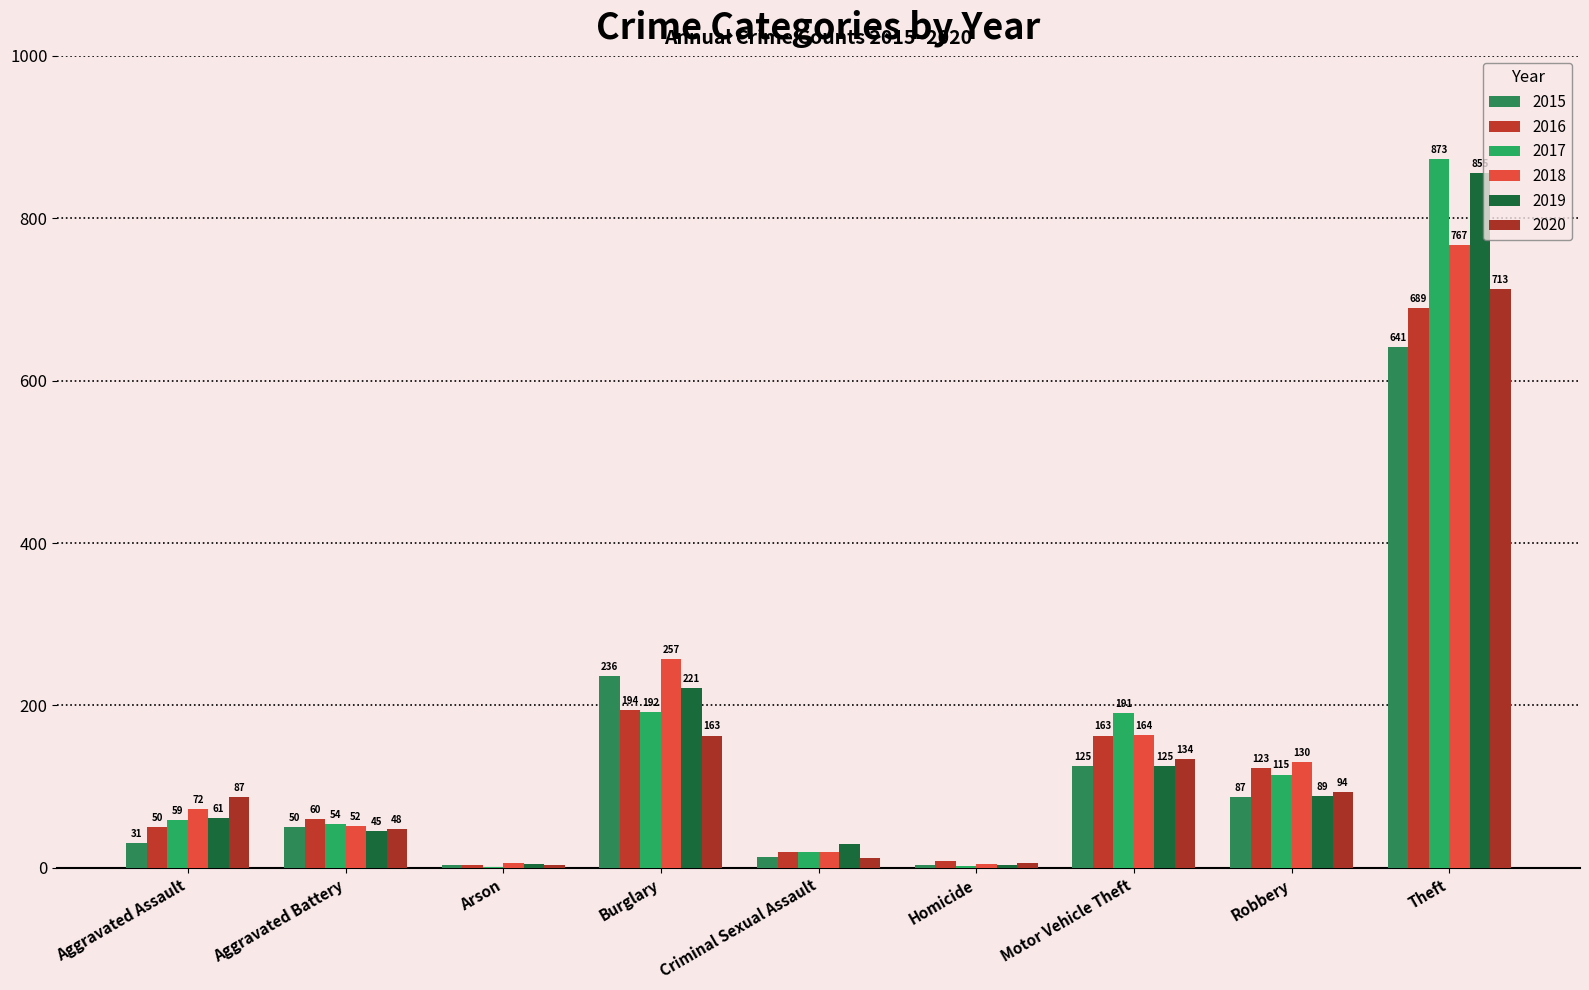

Is it true that 2020 equals 12 at Criminal Sexual Assault?

True